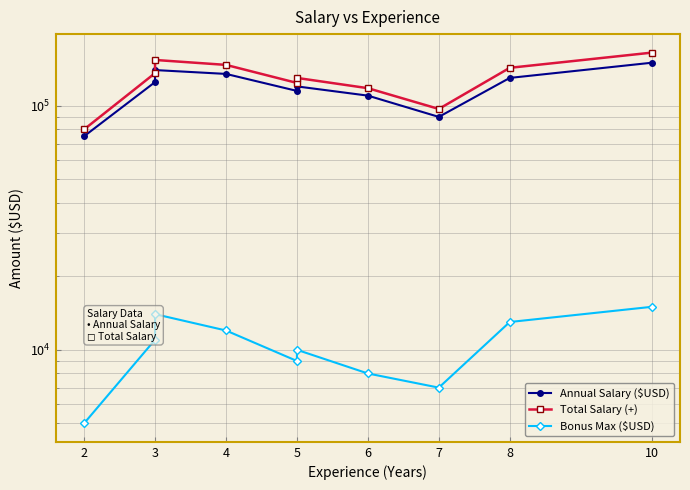

What is the lowest value of the Bonus Max ($USD) series?

5000